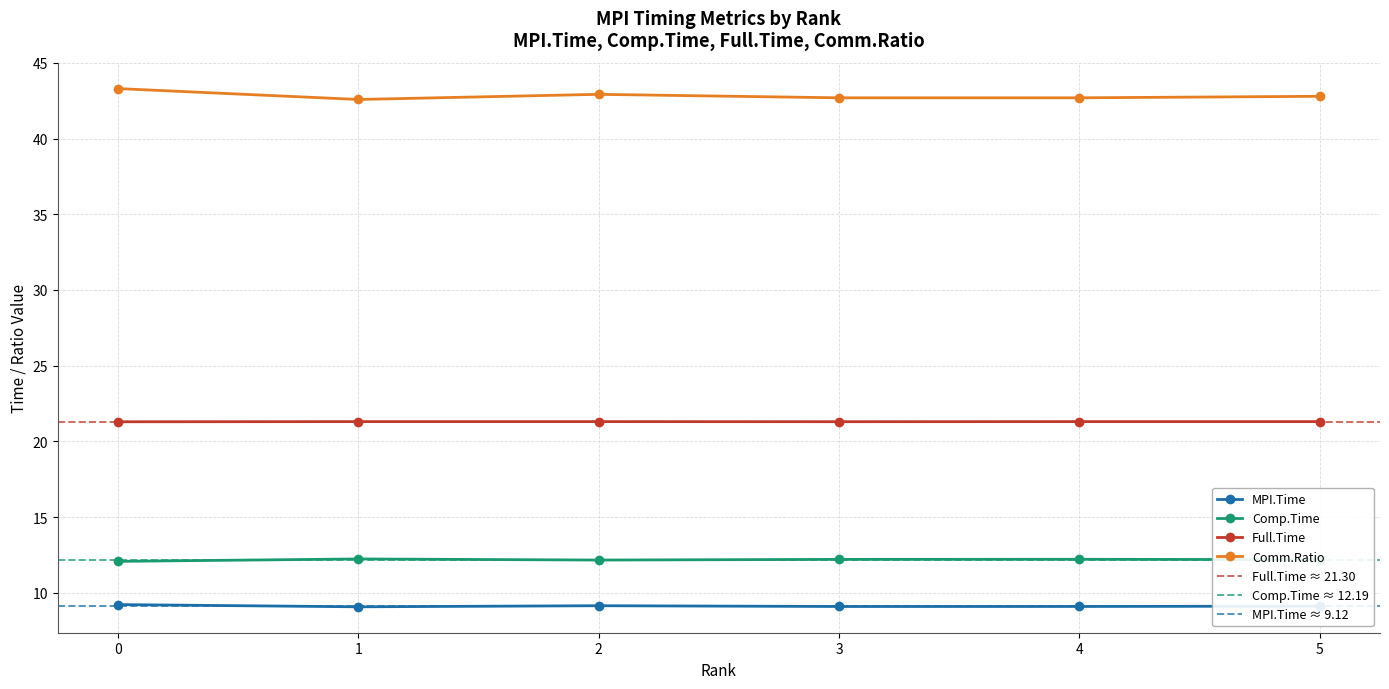

Between 3 and 4, which is larger?

4